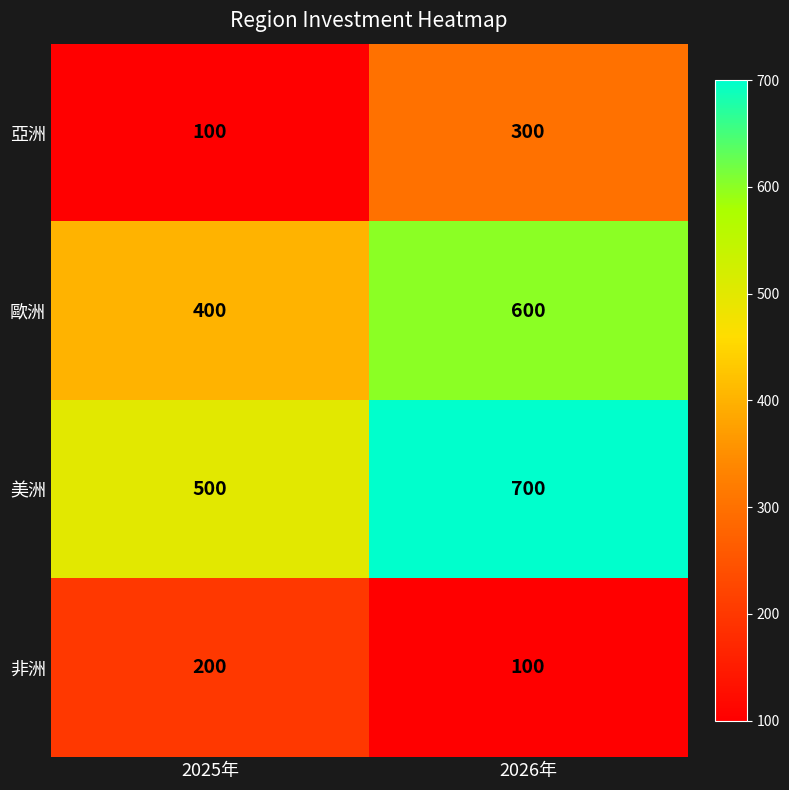

How many series are shown in this chart?

4